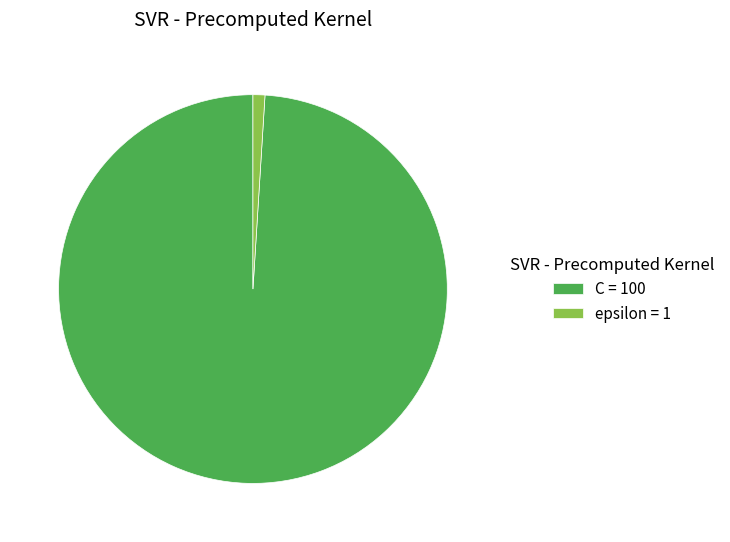

Is it true that C is 90% of the pie?

False